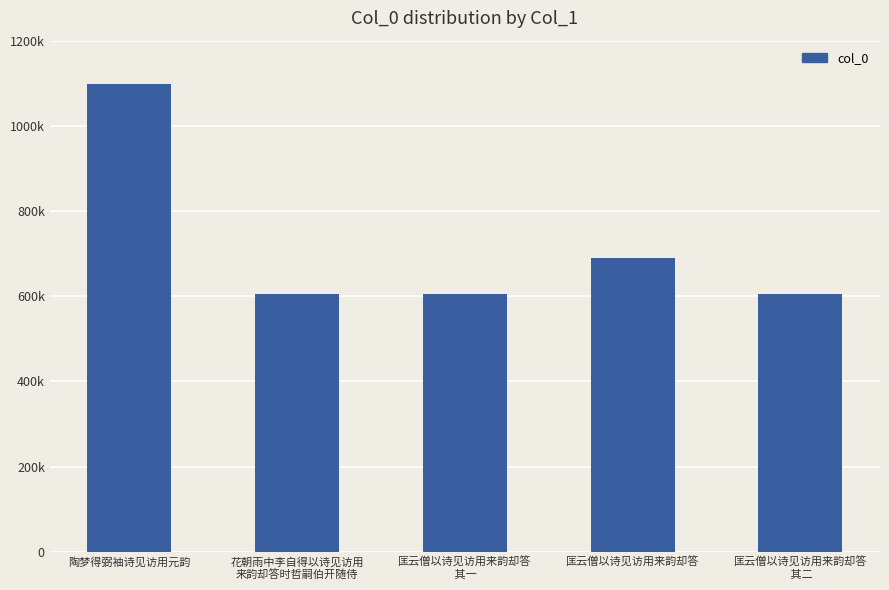

List the labels in order of value, largest first.

陶梦得弼袖诗见访用元韵, 匡云僧以诗见访用来韵却答, 花朝雨中李自得以诗见访用
来韵却答时哲嗣伯开随侍, 匡云僧以诗见访用来韵却答
 其二, 匡云僧以诗见访用来韵却答
 其一